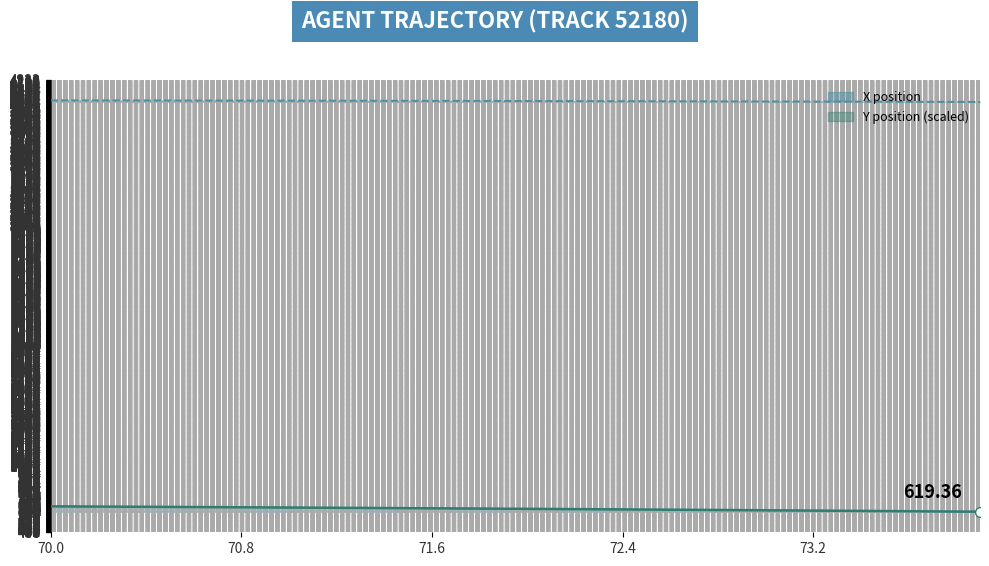

Which series has the largest total across all categories?

Y